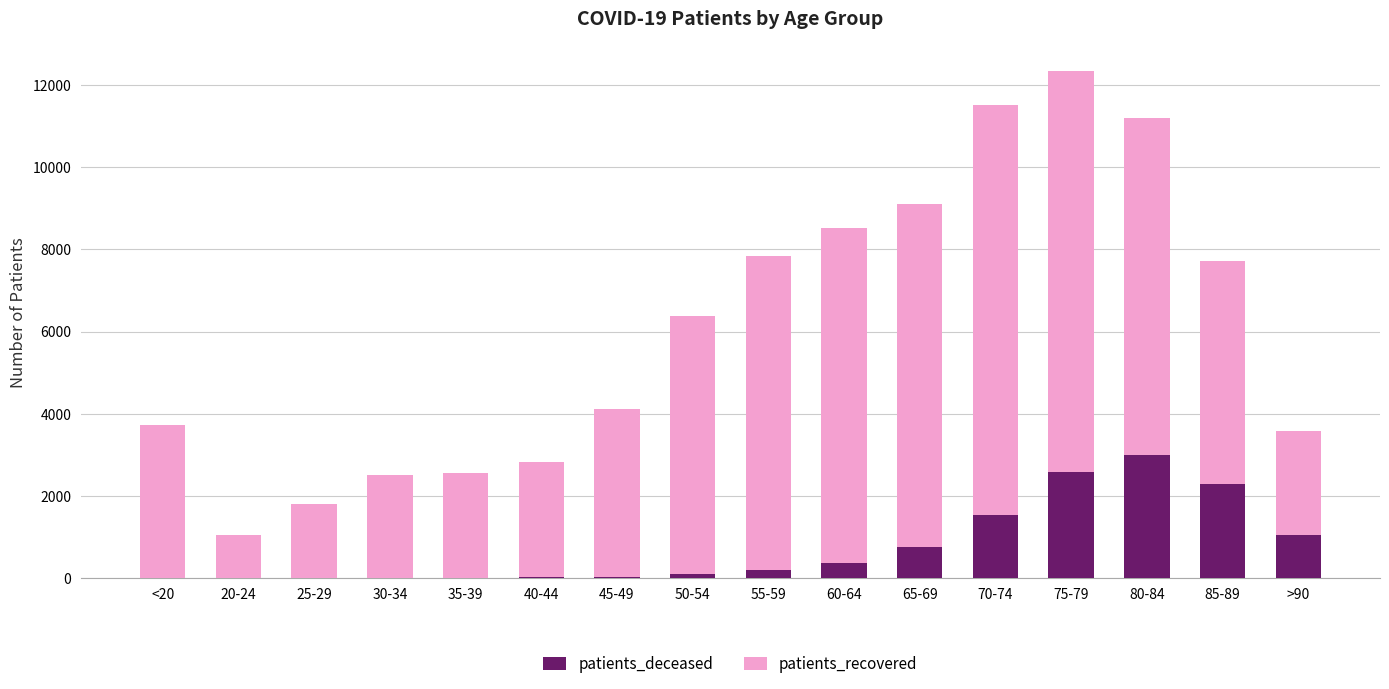

What is the total value across all series at 20-24?

1050